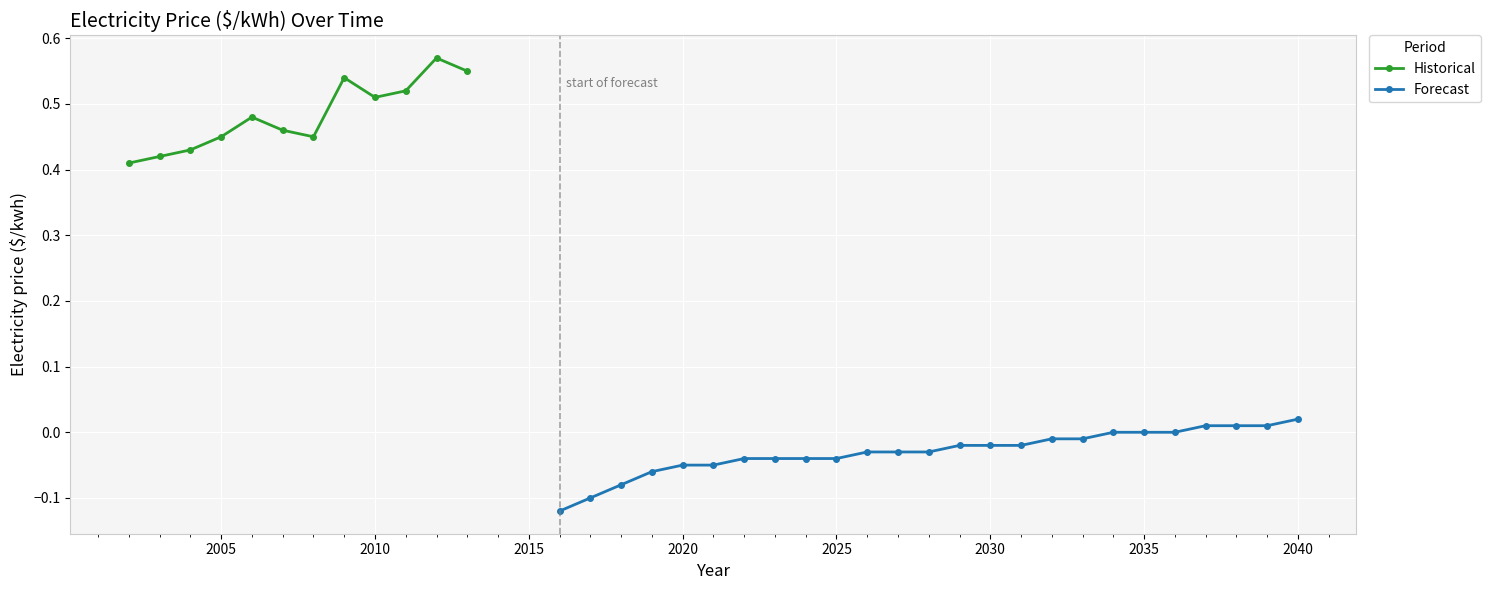

What is the approximate value at 2016?

-0.1